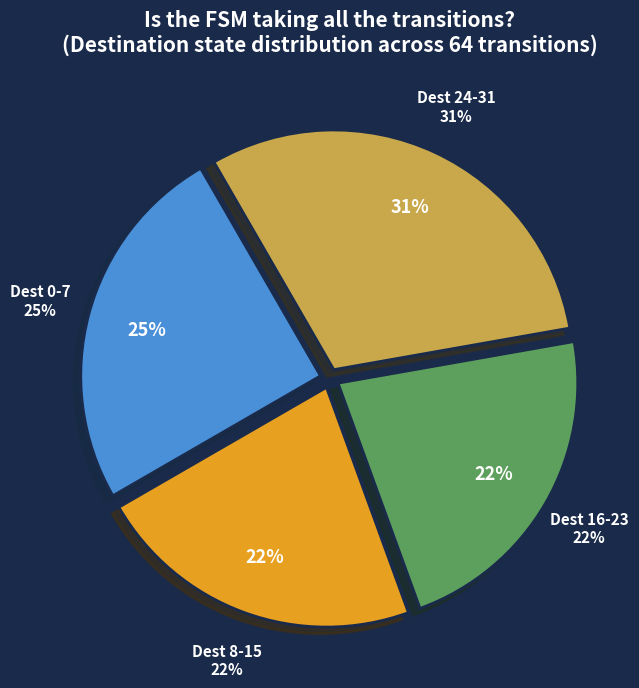

Is it true that State 24-31 output=1 is 28% of the pie?

False